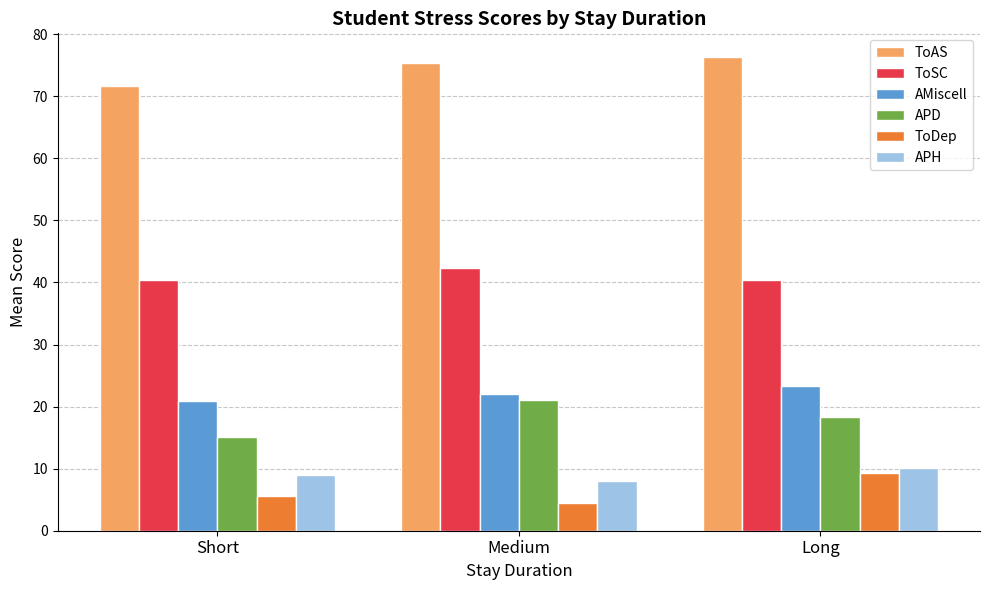

What is the spread (max minus min) of values at Short?

66.1